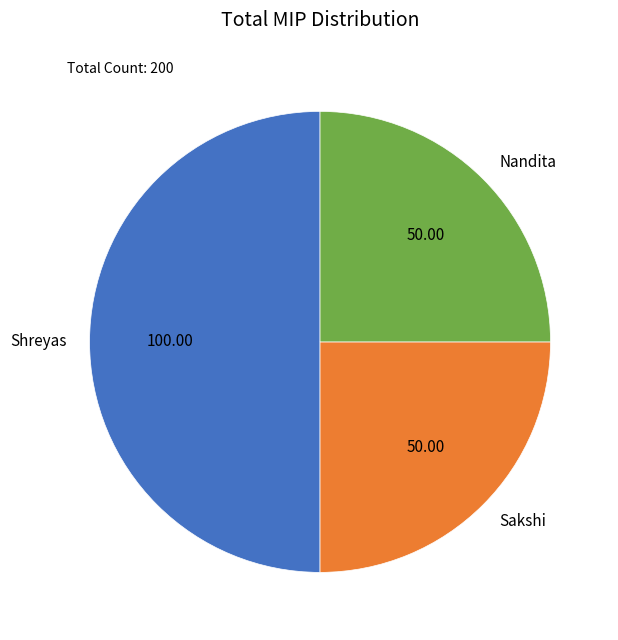

How many segments does this pie chart have?

3